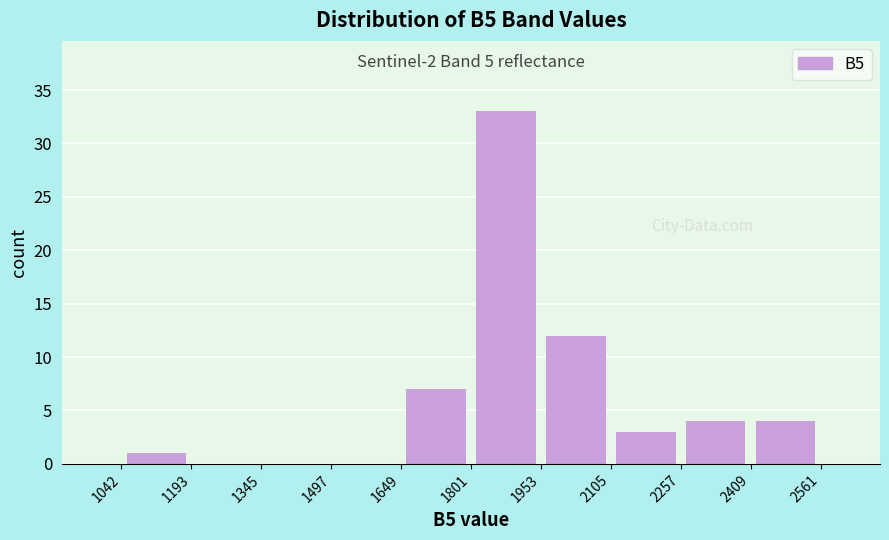

Which range on the x-axis has the tallest bar?

1801 to 1953